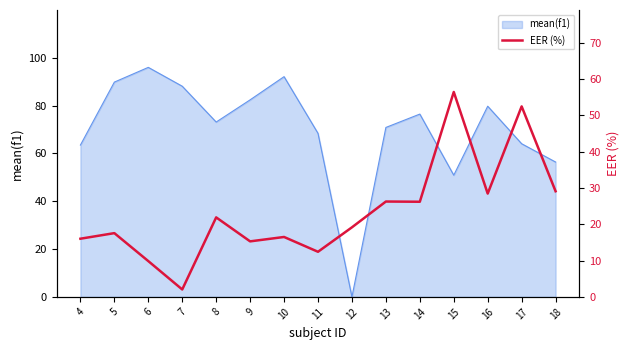

How many data points are above 19?

8